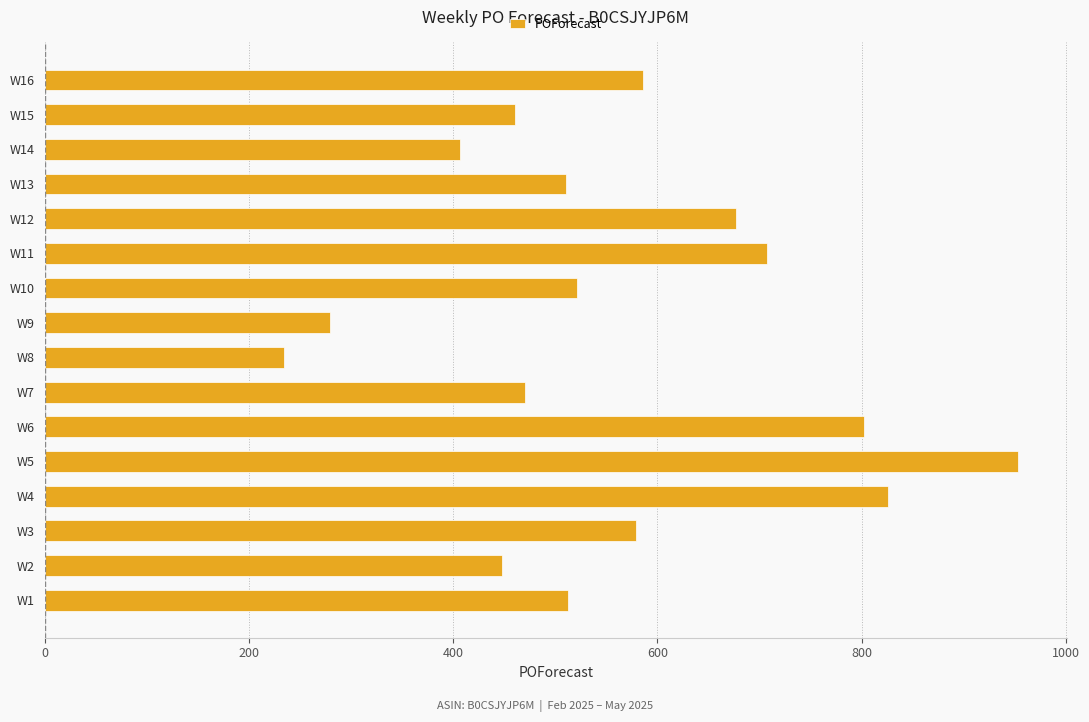

How many bars are there in total?

16